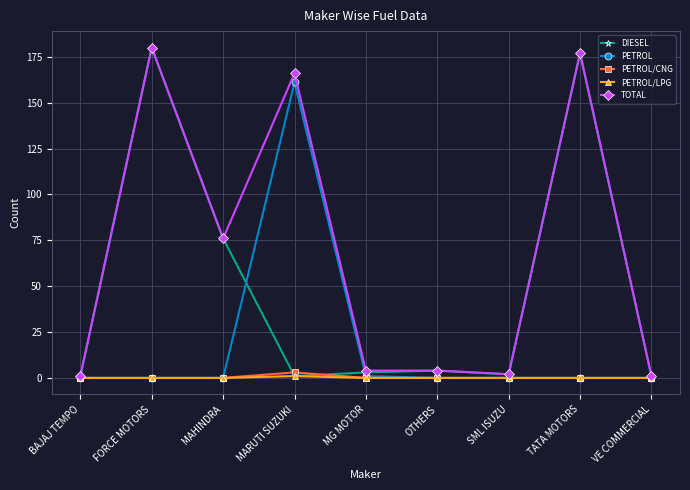

What is the total value across all series at MG MOTOR?

8